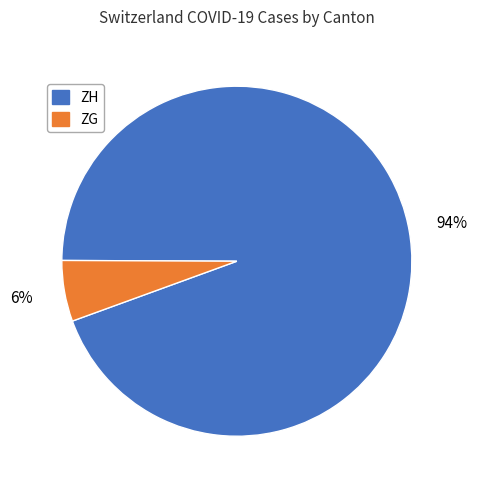

What percentage is the ZH slice, to the nearest percent?

94%